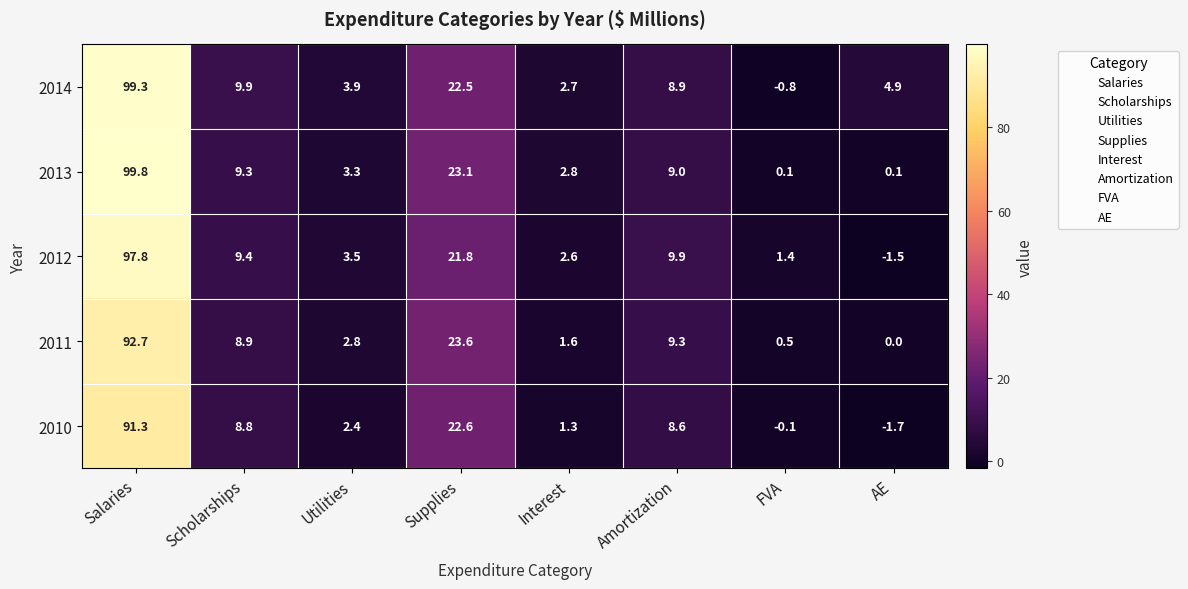

The 2013 series shows 4.8 at Utilities. True or false?

False